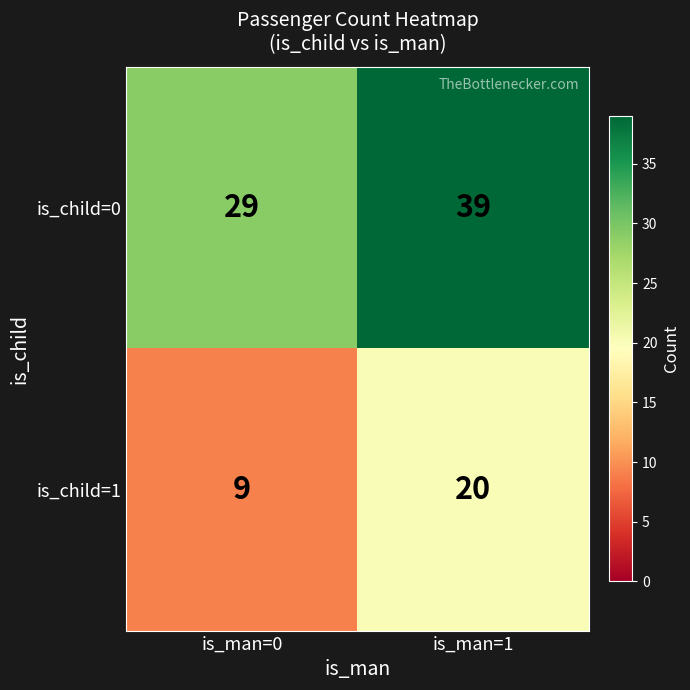

What is the greatest value displayed?

39